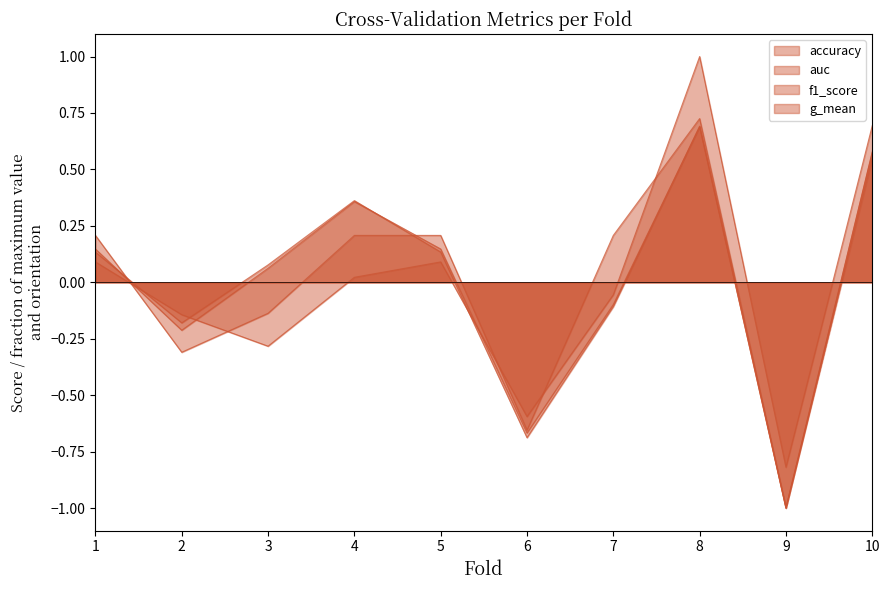

True or false: f1_score and g_mean cross at least once.

True